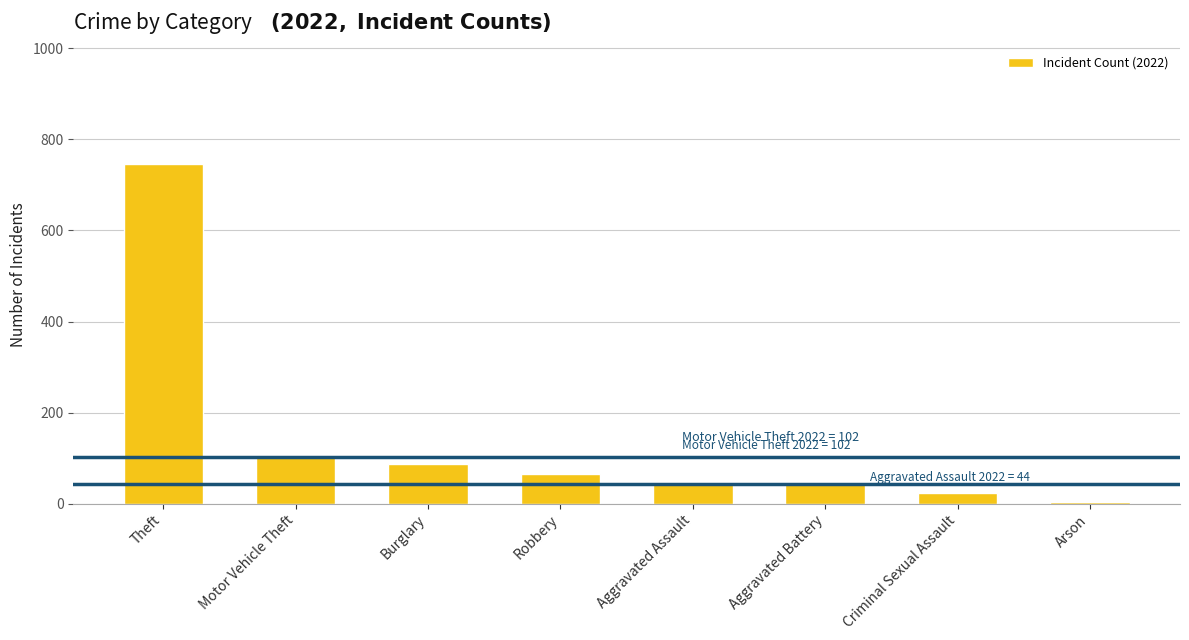

Are the bars grouped side by side (vs. stacked)?

No